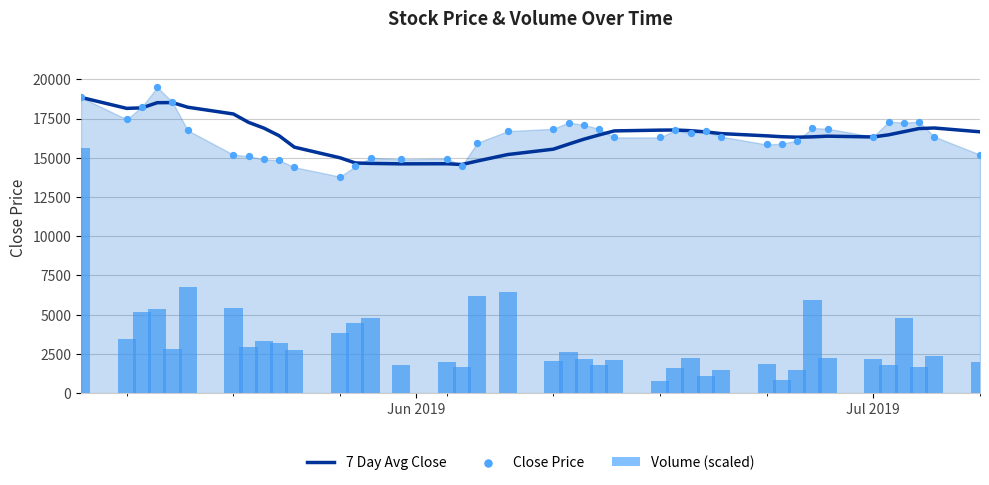

Which series reaches the minimum Y coordinate?

Volume (scaled)